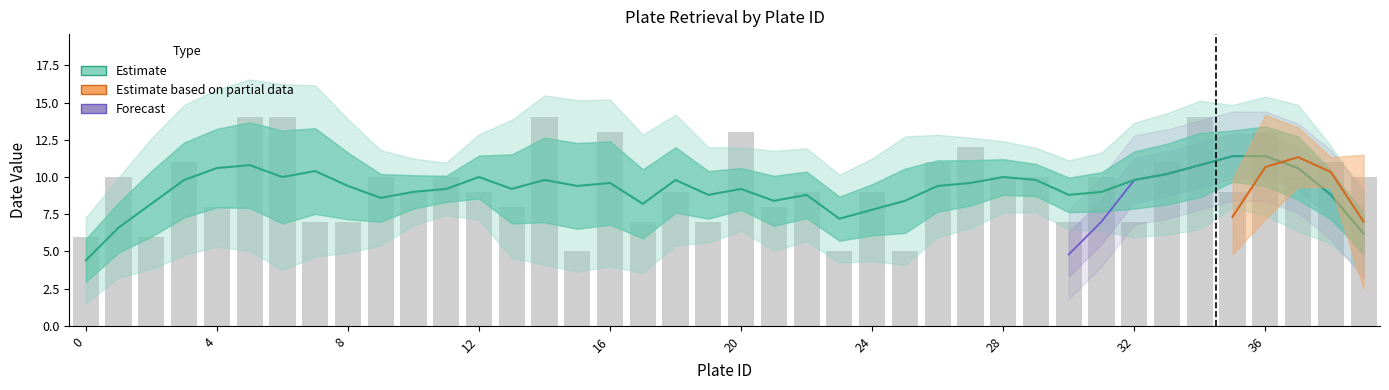

How many data points are above 10?

12